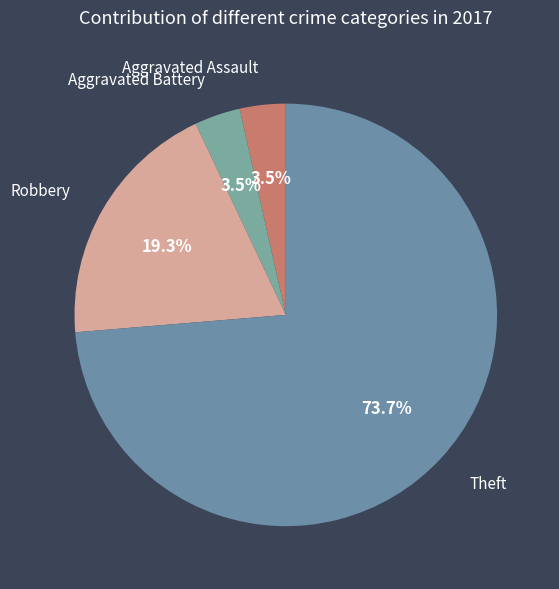

Which slice is the smallest?

Aggravated Assault